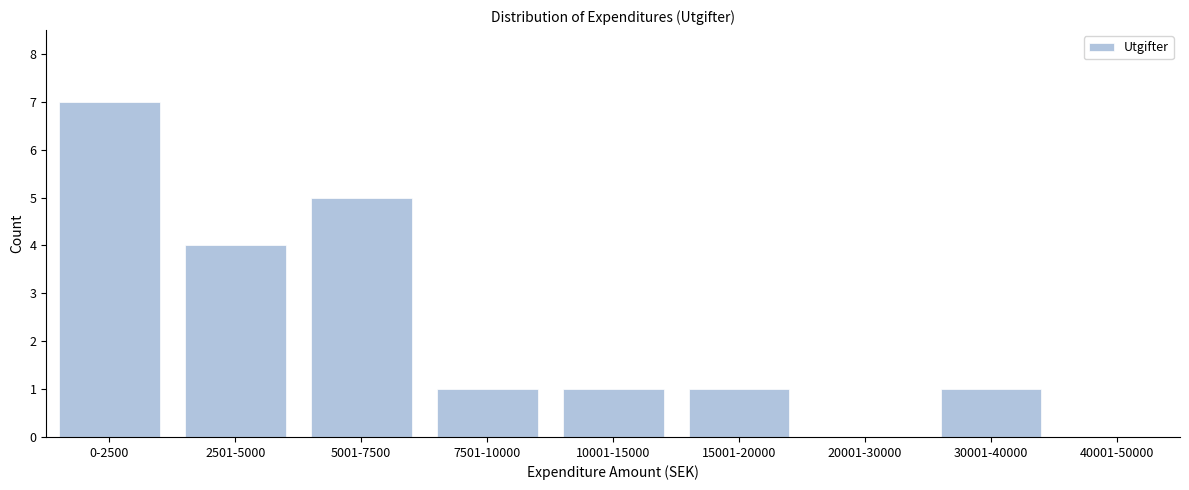

Reading left to right, list all the values displayed in this chart.

0-2500=7	2501-5000=4	5001-7500=5	7501-10000=1	10001-15000=1	15001-20000=1	20001-30000=0	30001-40000=1	40001-50000=0